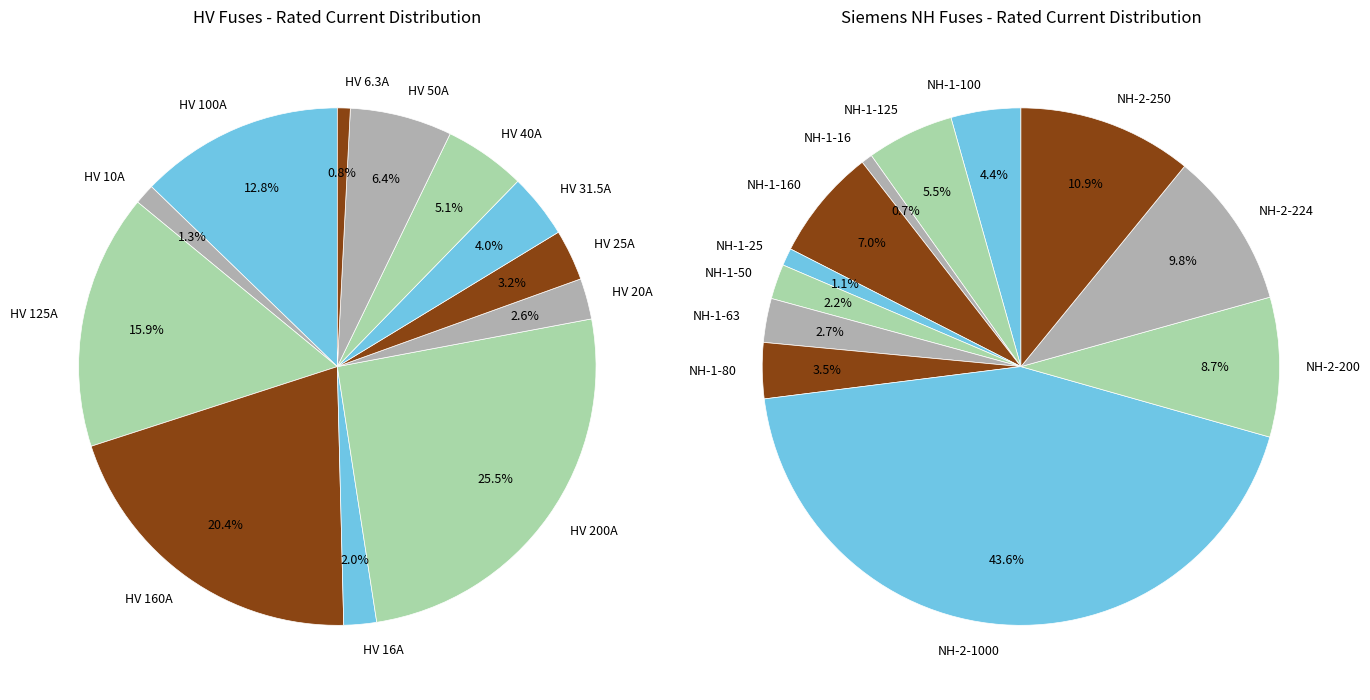

True or false: HV 10A accounts for 1% of the total.

True